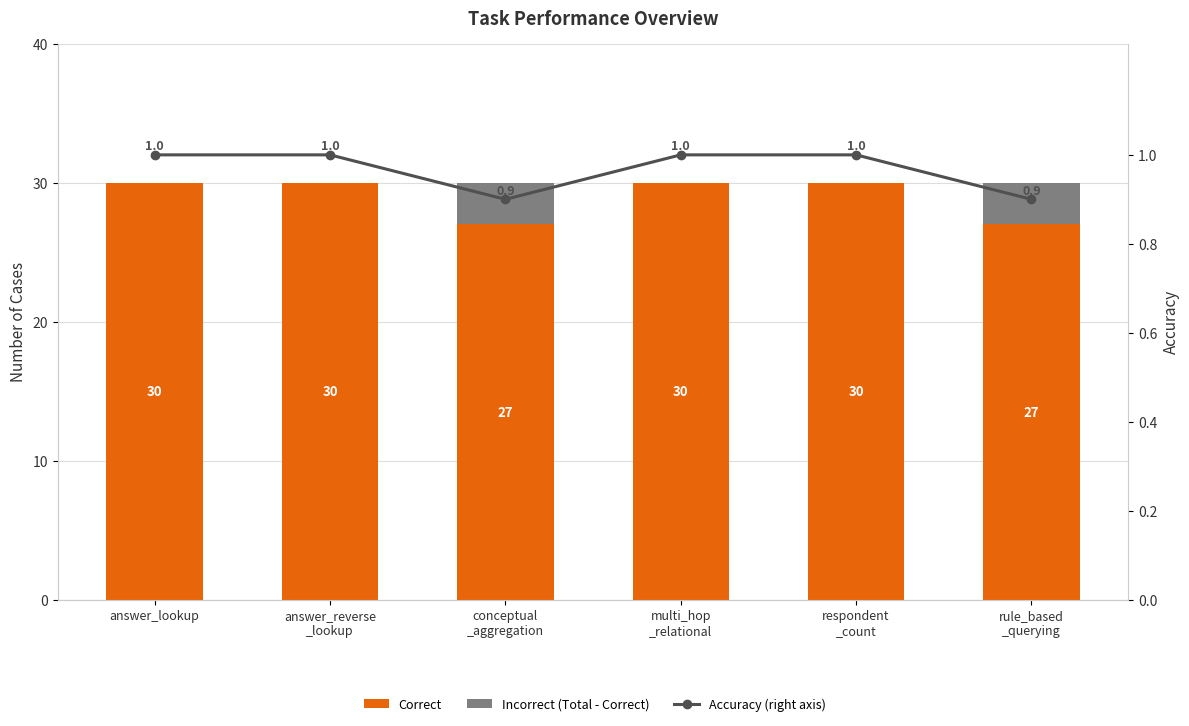

Rank the series by their maximum value, from highest to lowest.

Correct, Incorrect (Total - Correct), Accuracy (right axis)